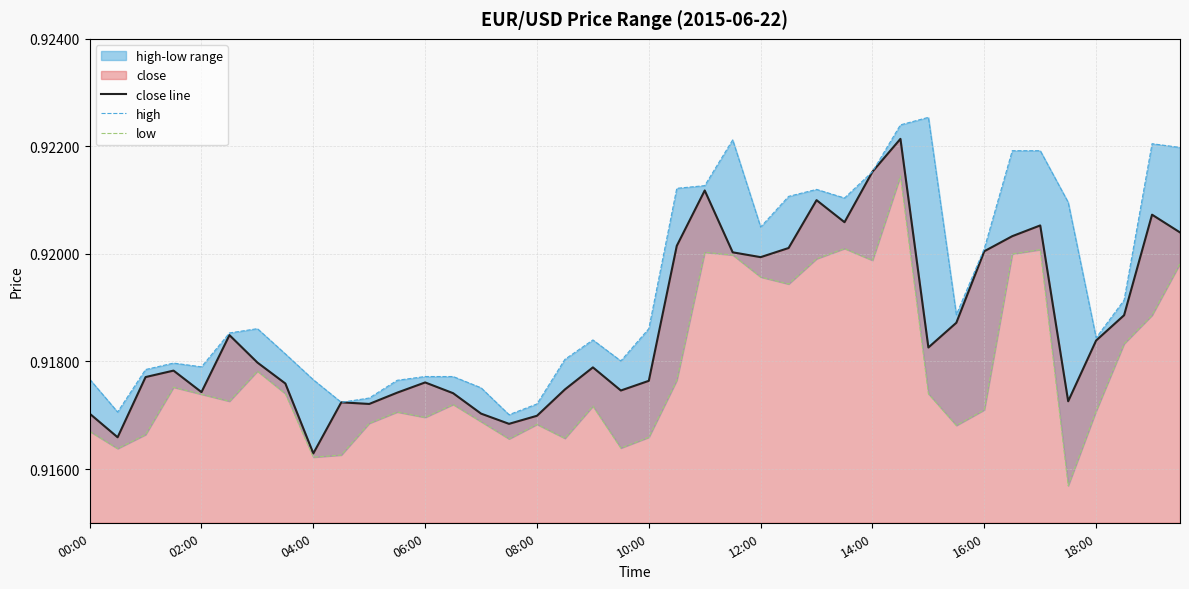

What is the average value of the low series?

0.9